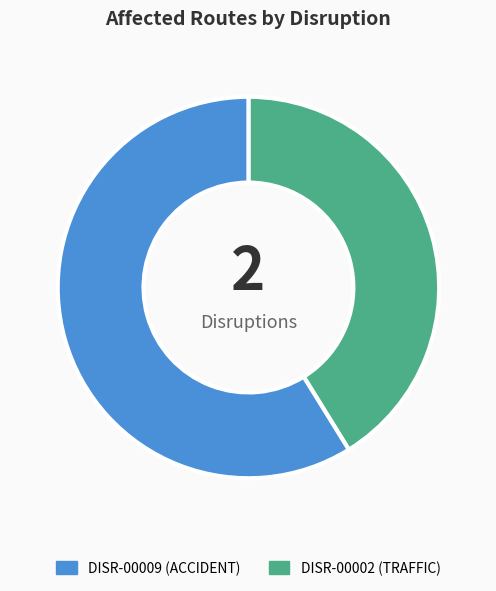

Does any single category account for the majority?

Yes